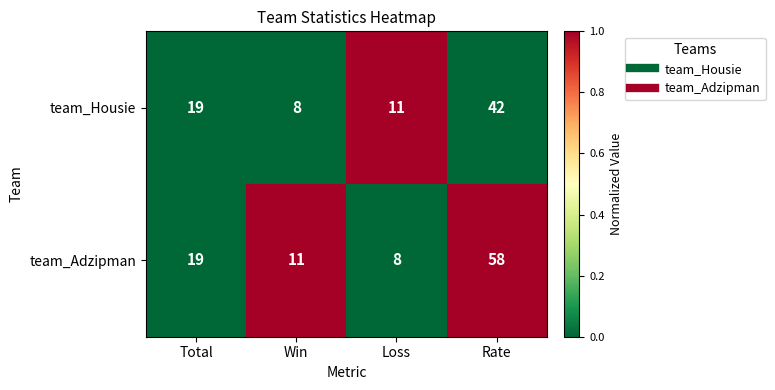

At Loss, list the series in order from smallest to largest.

team_Adzipman, team_Housie